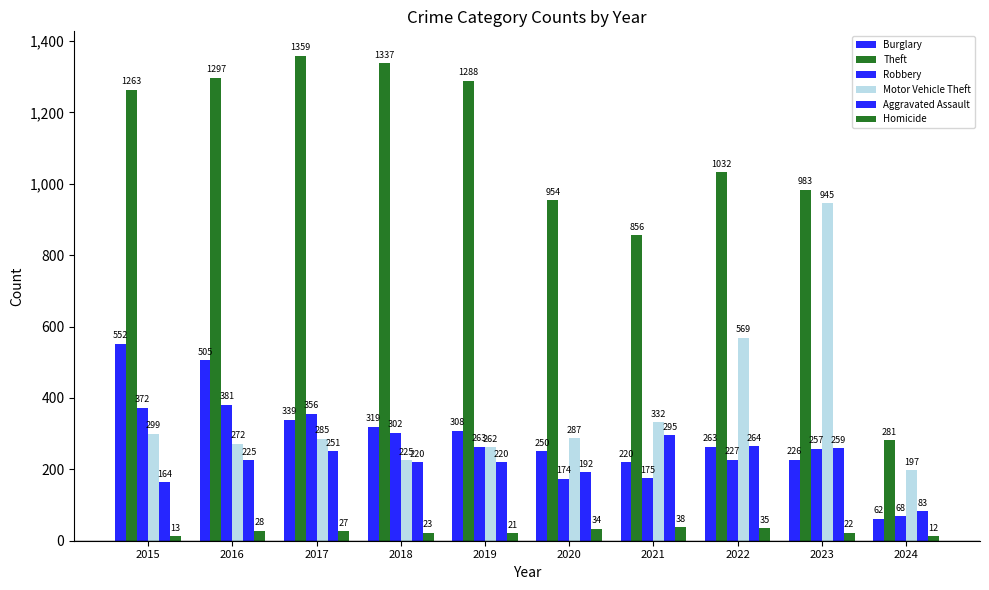

At how many categories does at least one series exceed 879?

8